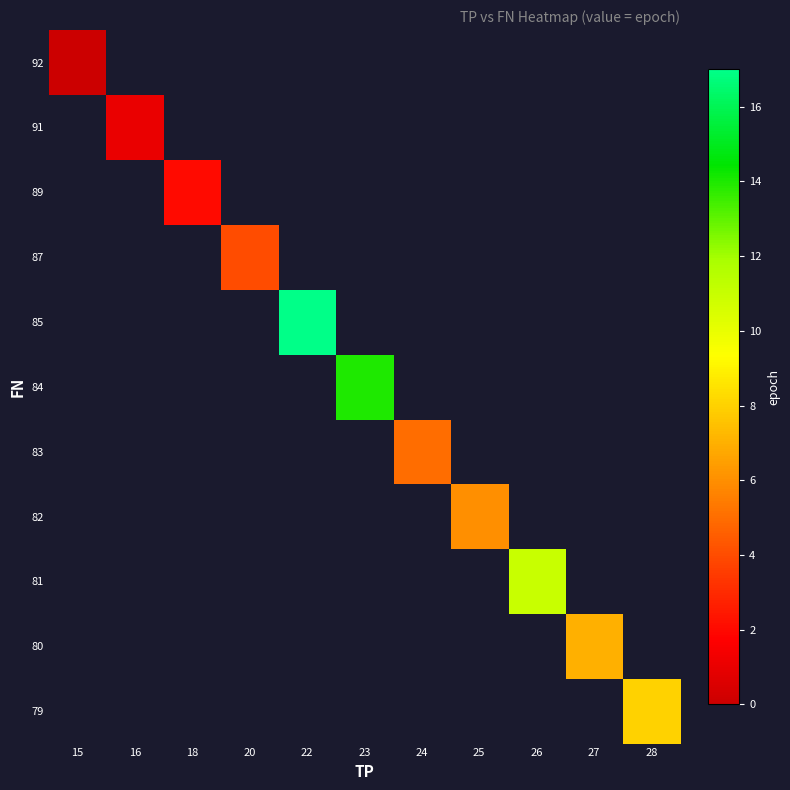

Between 24 and 28, which is larger?

28